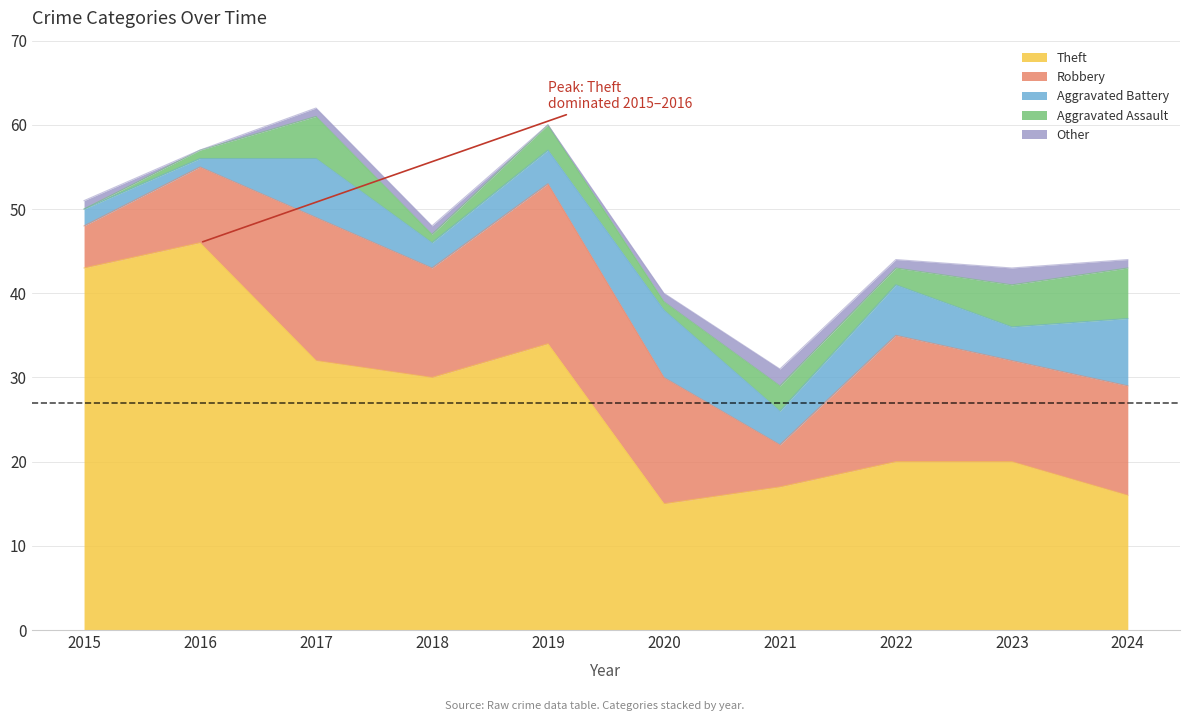

What is the sum of the Robbery values at 2015 and 2019?

24